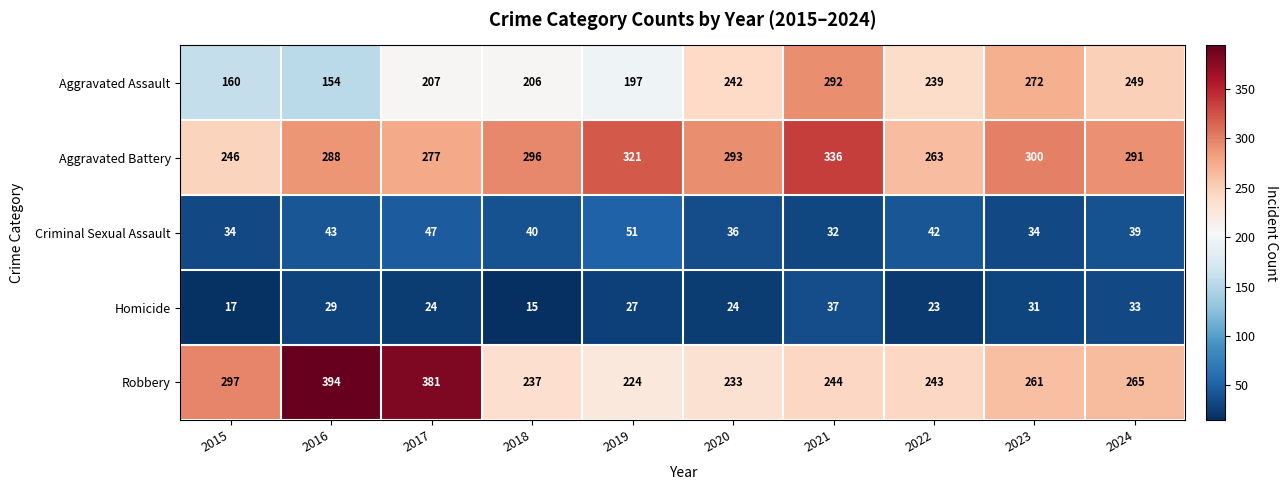

Which series changed the most between 2019 and 2023?

Aggravated Assault